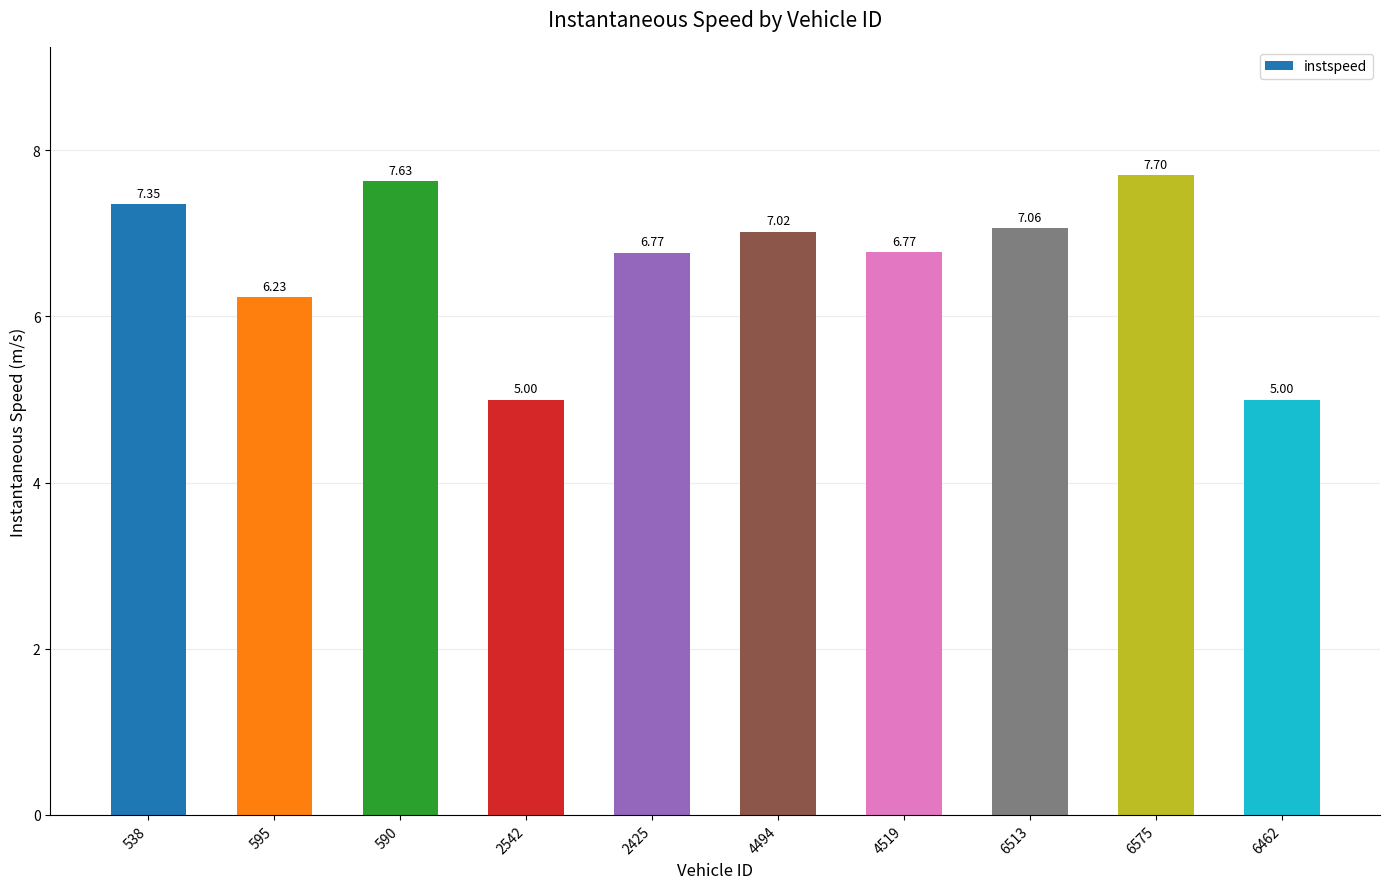

What is the difference between the maximum and second lowest values?

2.7